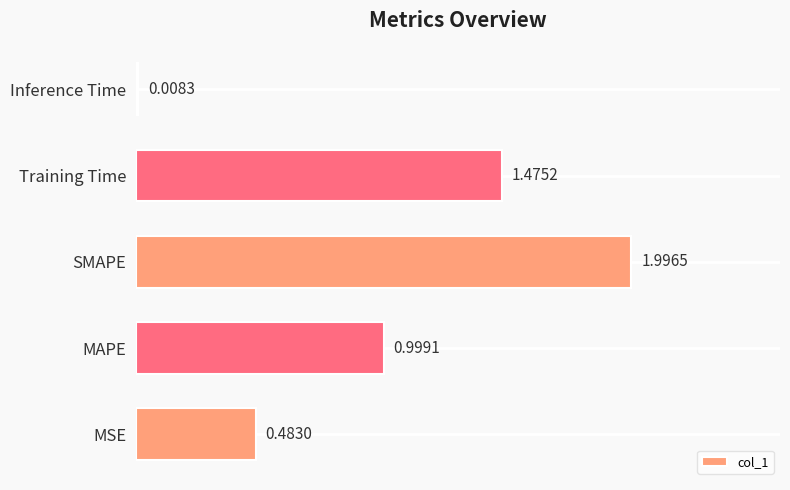

Which has a higher value, MAPE or Inference Time?

MAPE